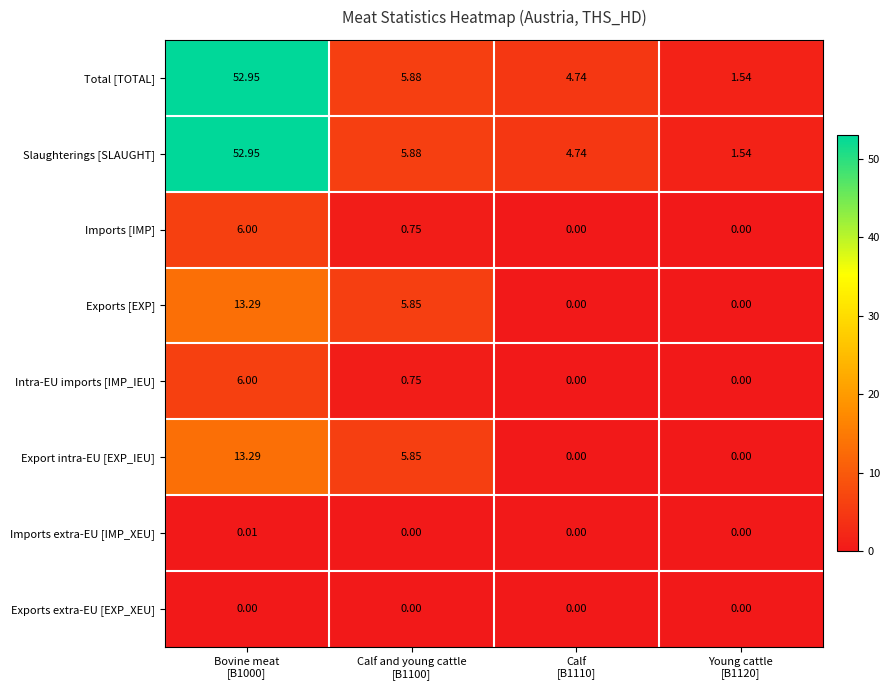

Count the number of categories in the chart.

4